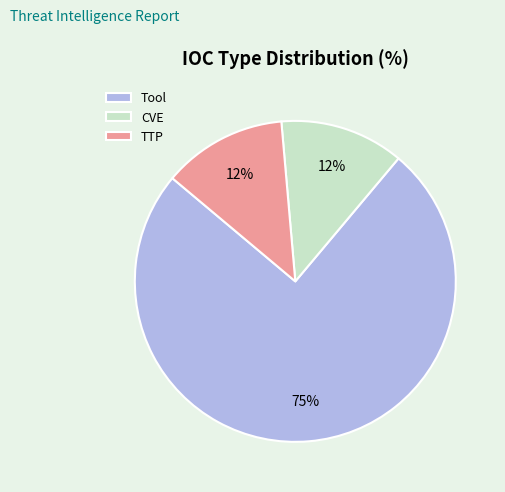

How many segments does this pie chart have?

3